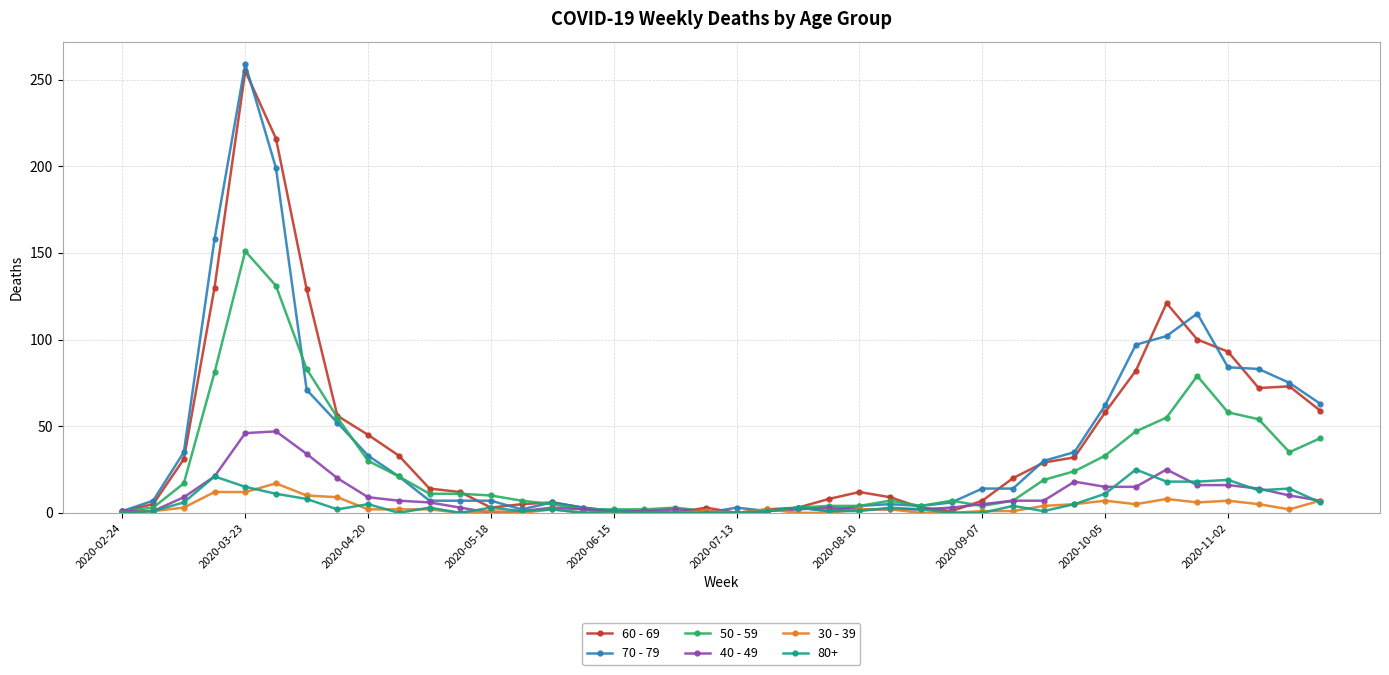

Which series has the largest range (max minus min)?

70 - 79